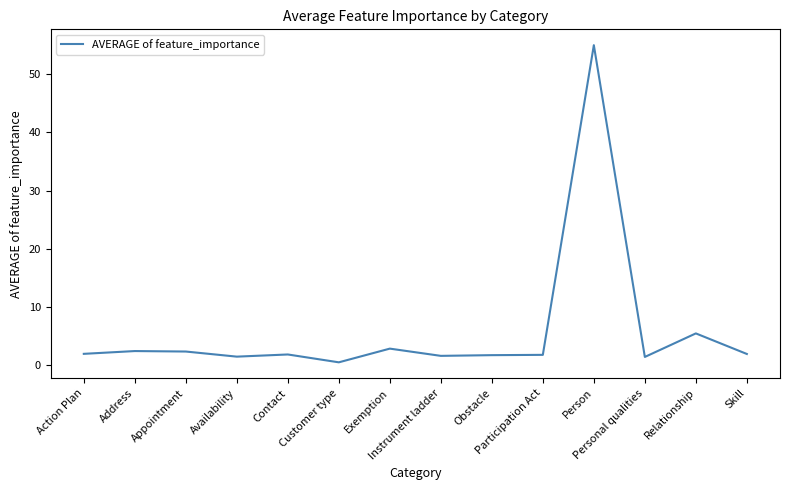

Count the number of values greater than 1.

13